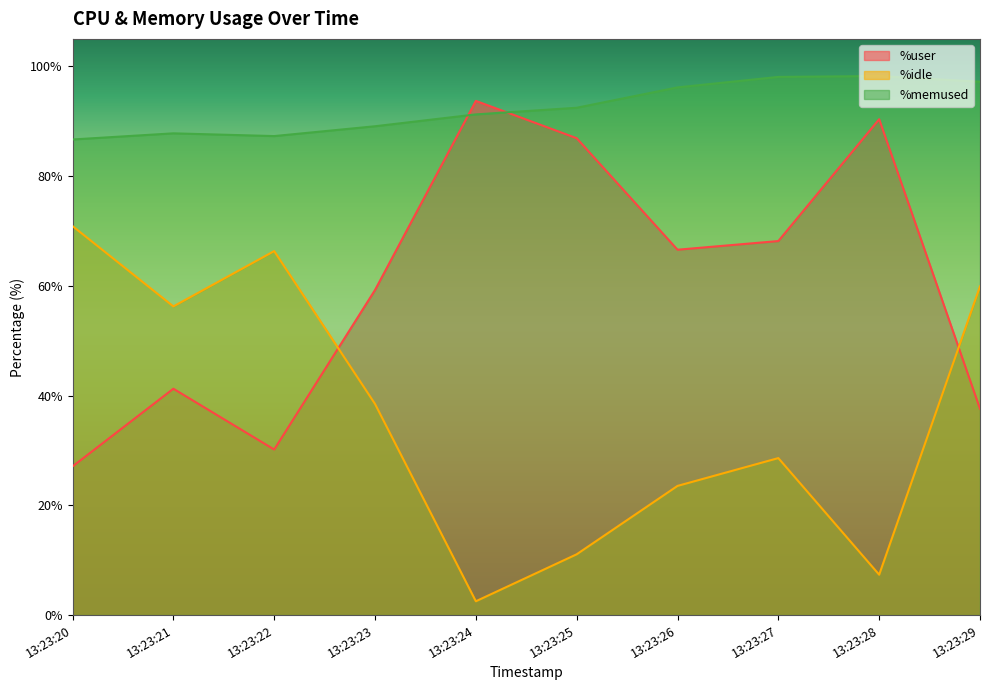

List the series in order of their overall mean, highest first.

%memused, %user, %idle